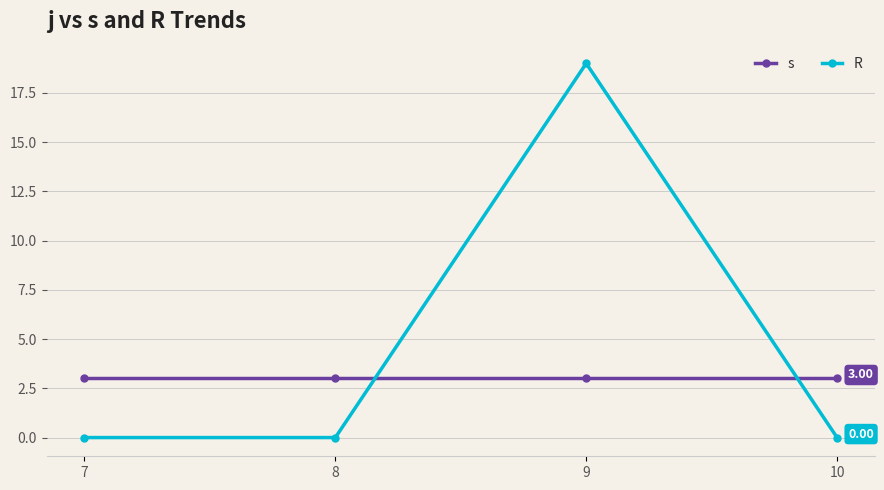

Reading right to left, transcribe all the data shown in this chart.

s: 3	3	3	3
R: 0	19	0	0